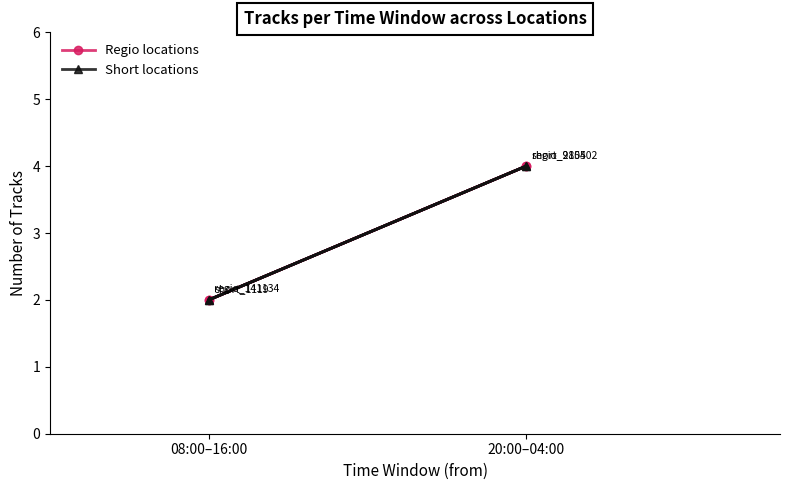

Which series has the largest range (max minus min)?

Regio locations